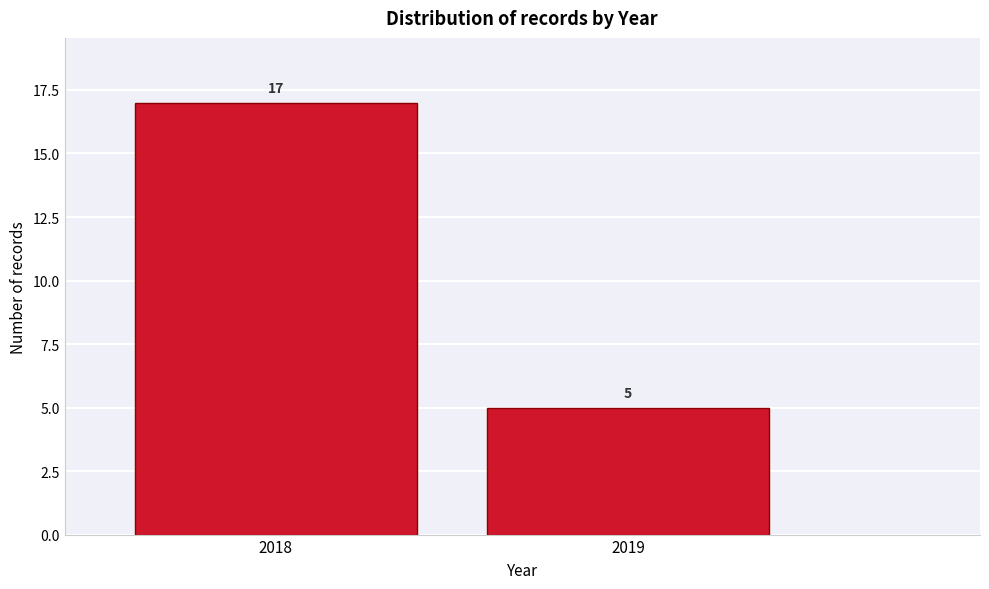

Reading left to right, transcribe all the data shown in this chart.

17	5